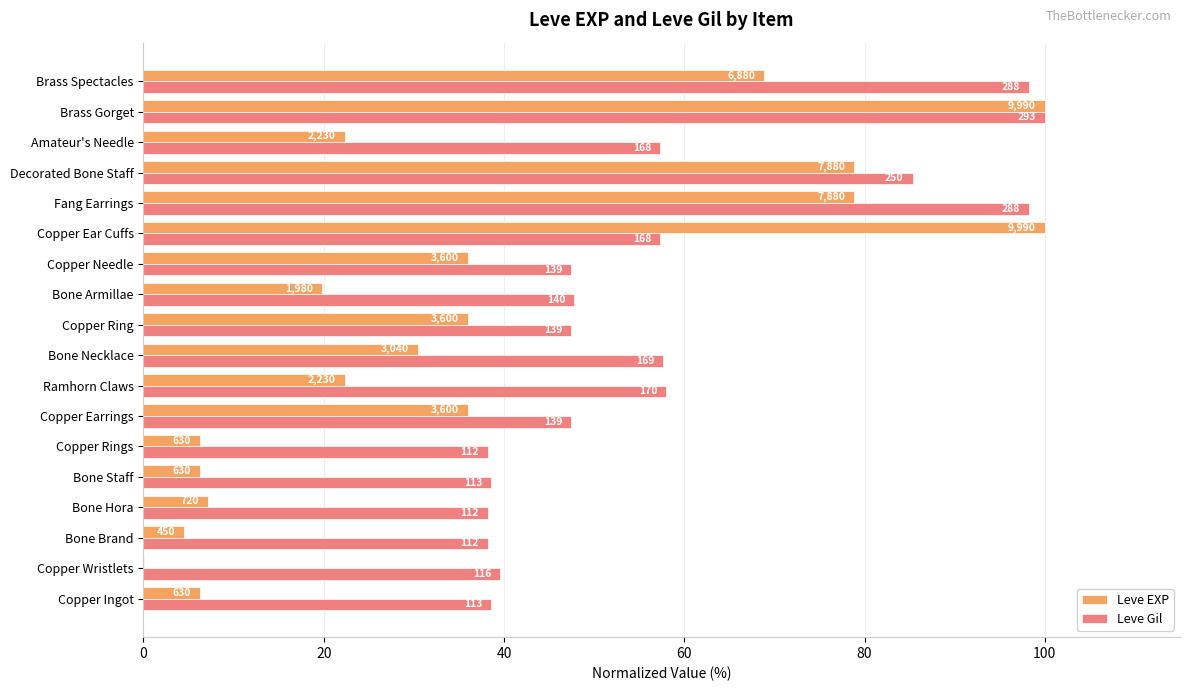

What are all the series names shown in the legend?

Leve EXP, Leve Gil